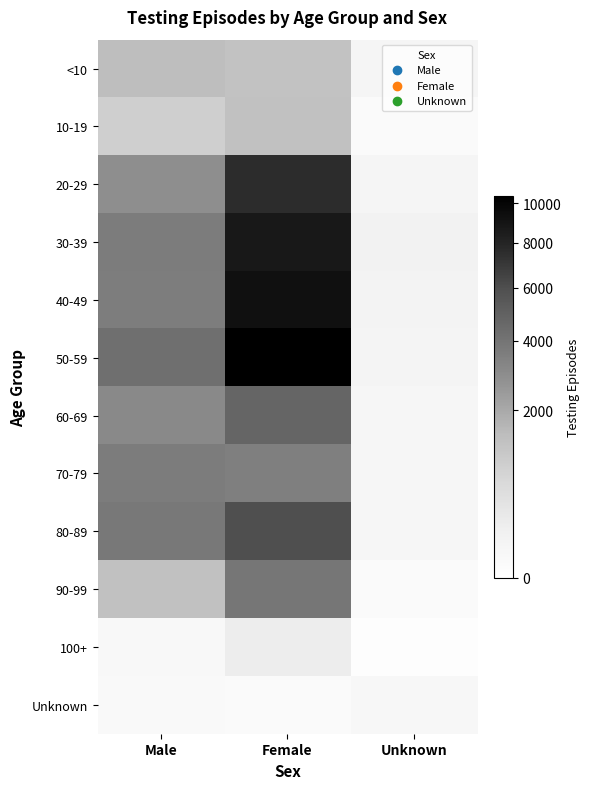

List the series in order of their peak value, highest first.

50-59, 40-49, 30-39, 20-29, 80-89, 60-69, 90-99, 70-79, <10, 10-19, 100+, Unknown